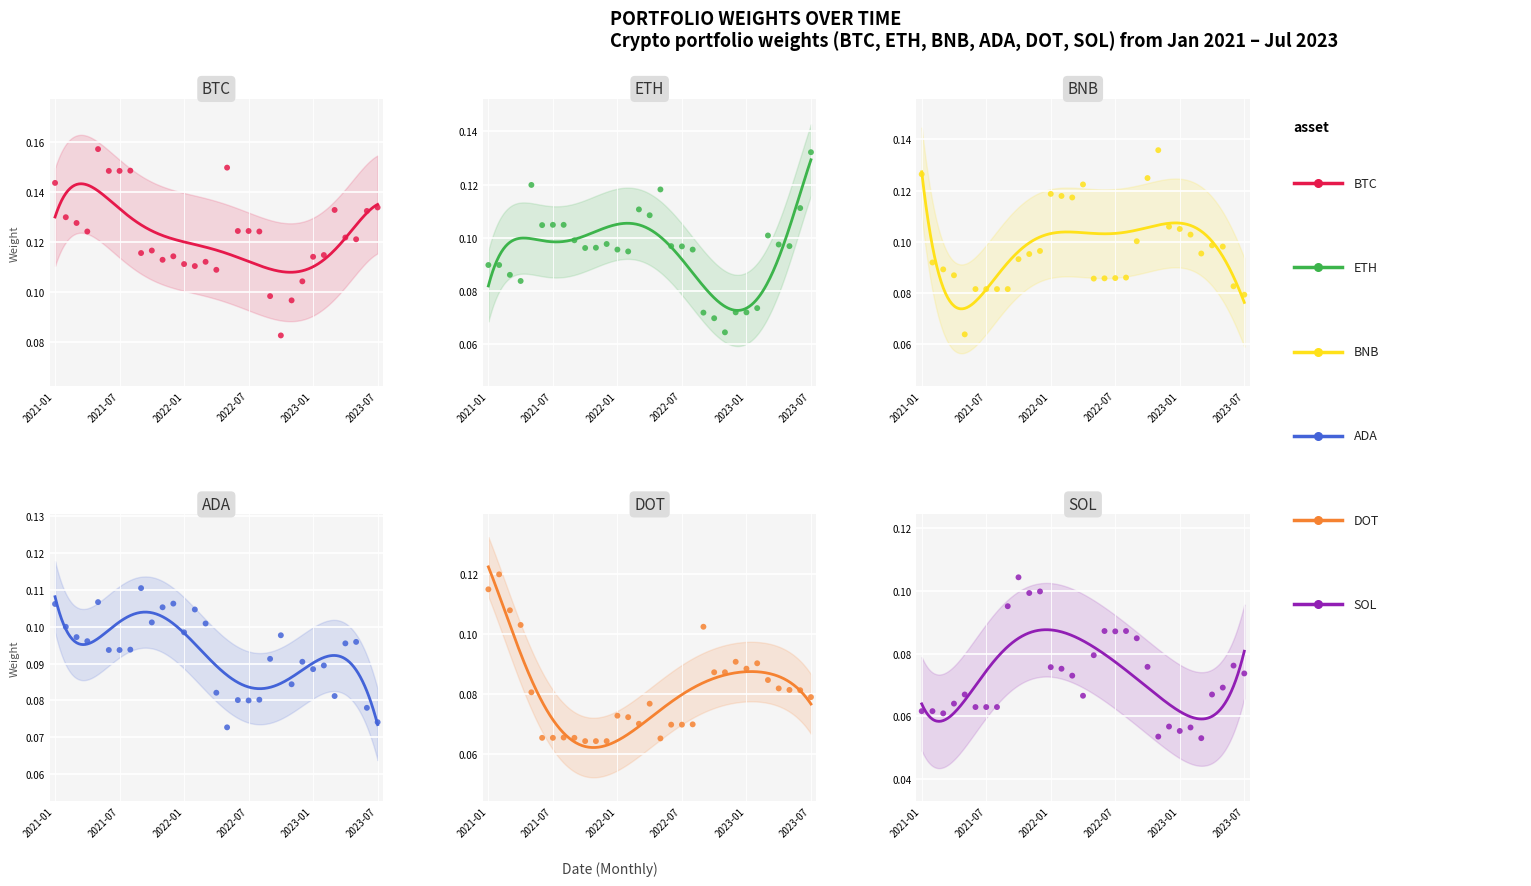

Which series reaches the maximum Y coordinate?

btc